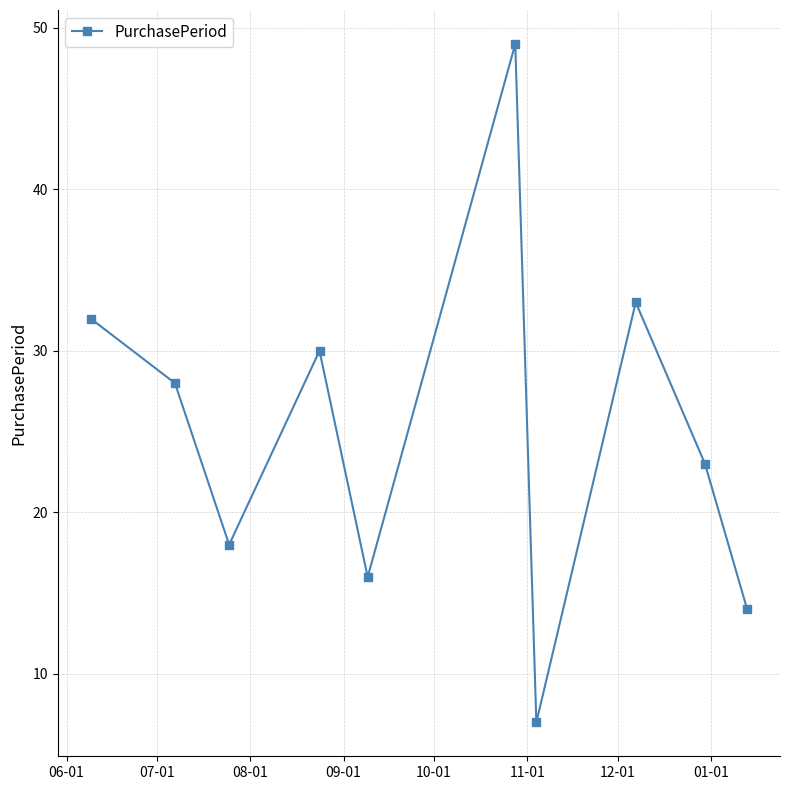

How many categories are shown in the chart?

10